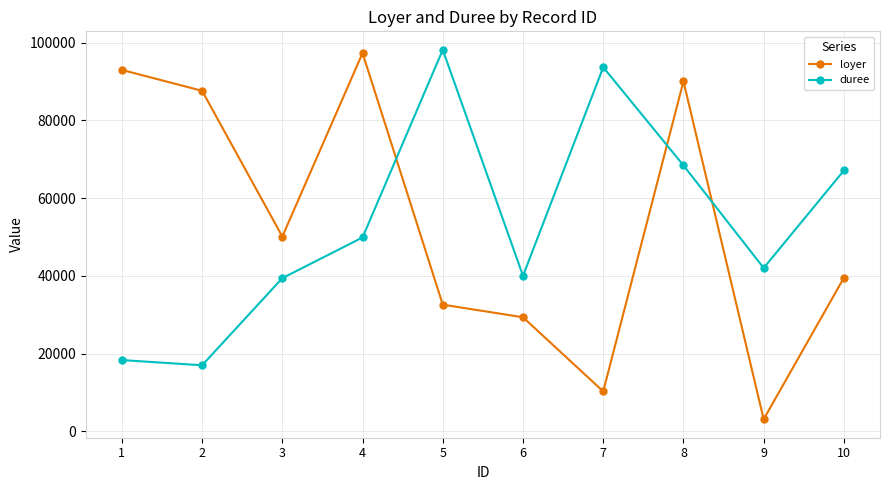

At which category is the sum across all series the highest?

8